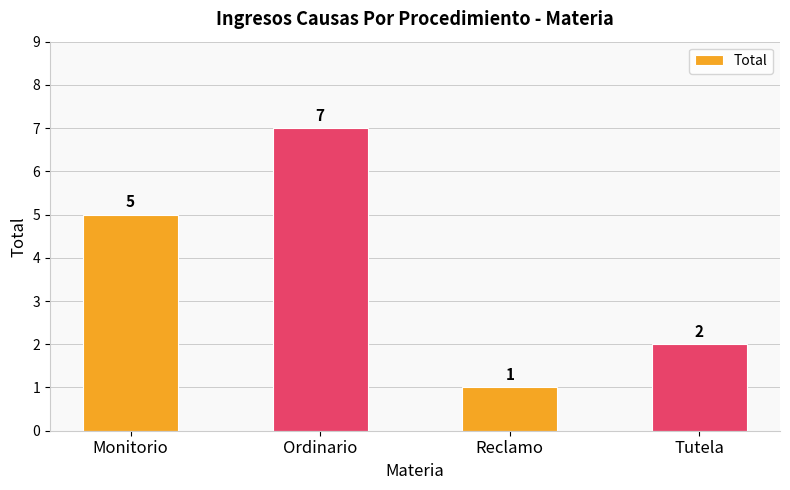

What is the change in value from Ordinario to Reclamo?

-6